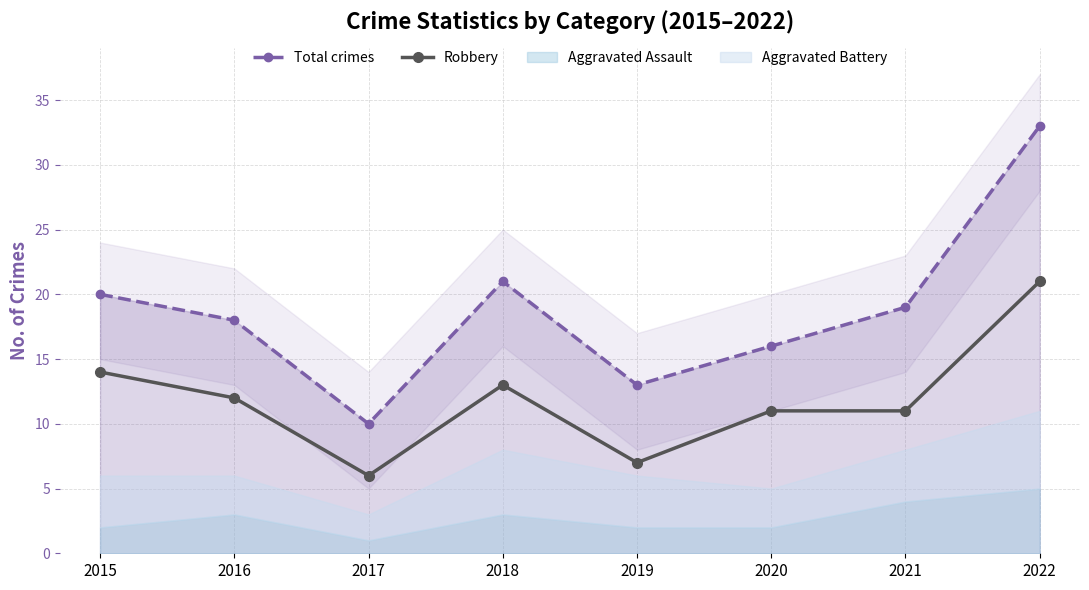

Reading right to left, list all the values displayed in this chart.

Total crimes: 33	19	16	13	21	10	18	20
Robbery: 21	11	11	7	13	6	12	14